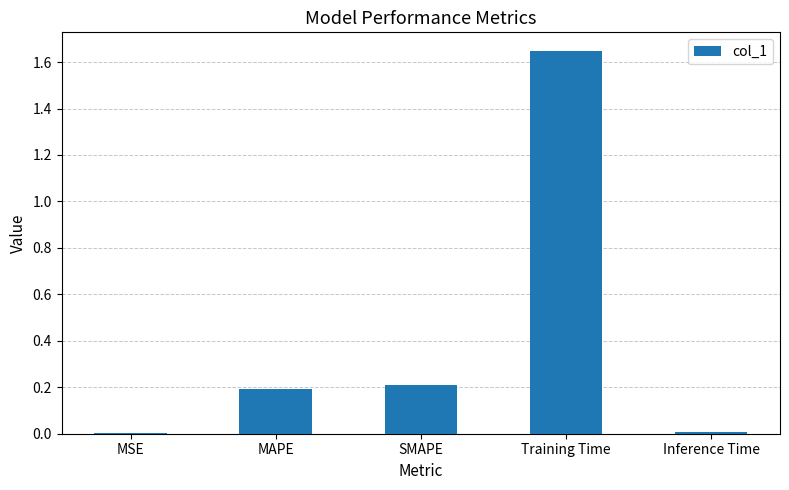

The value at SMAPE is 0.1. True or false?

False